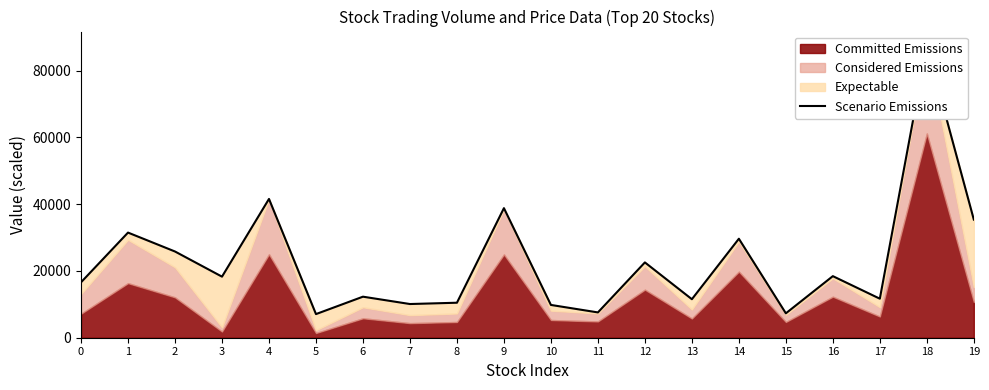

List the labels in order of value, smallest first.

5, 15, 11, 10, 7, 8, 13, 17, 6, 0, 3, 16, 12, 2, 14, 1, 19, 9, 4, 18